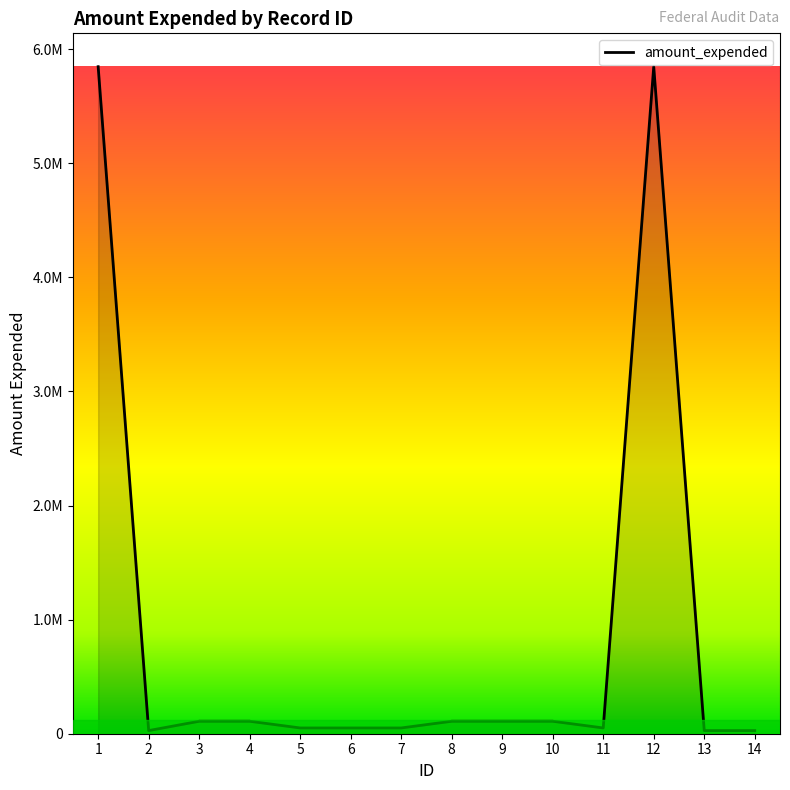

What is the sum of the values at 6 and 1?

5896279